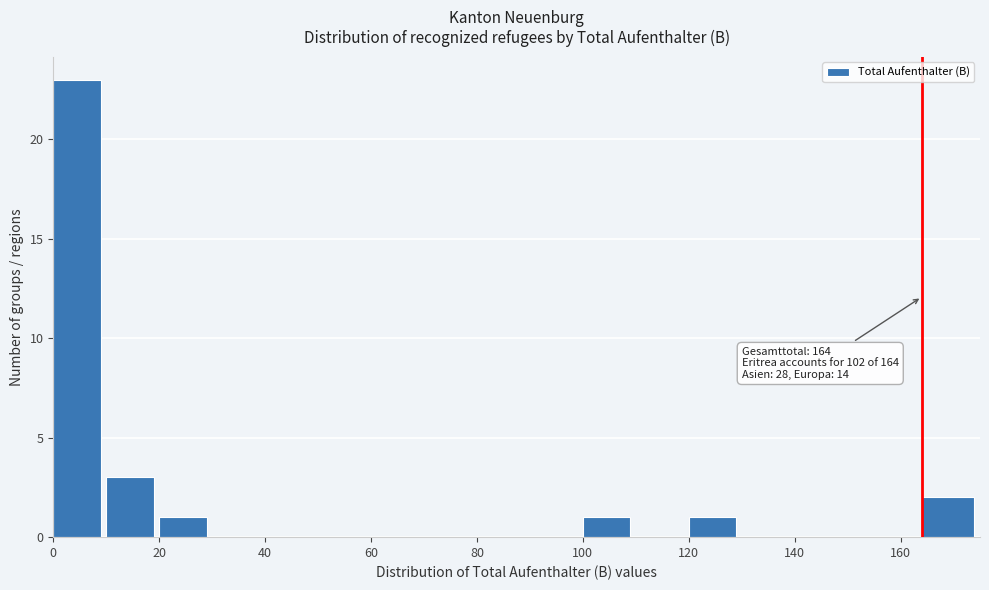

Which range on the x-axis has the tallest bar?

0 to 10